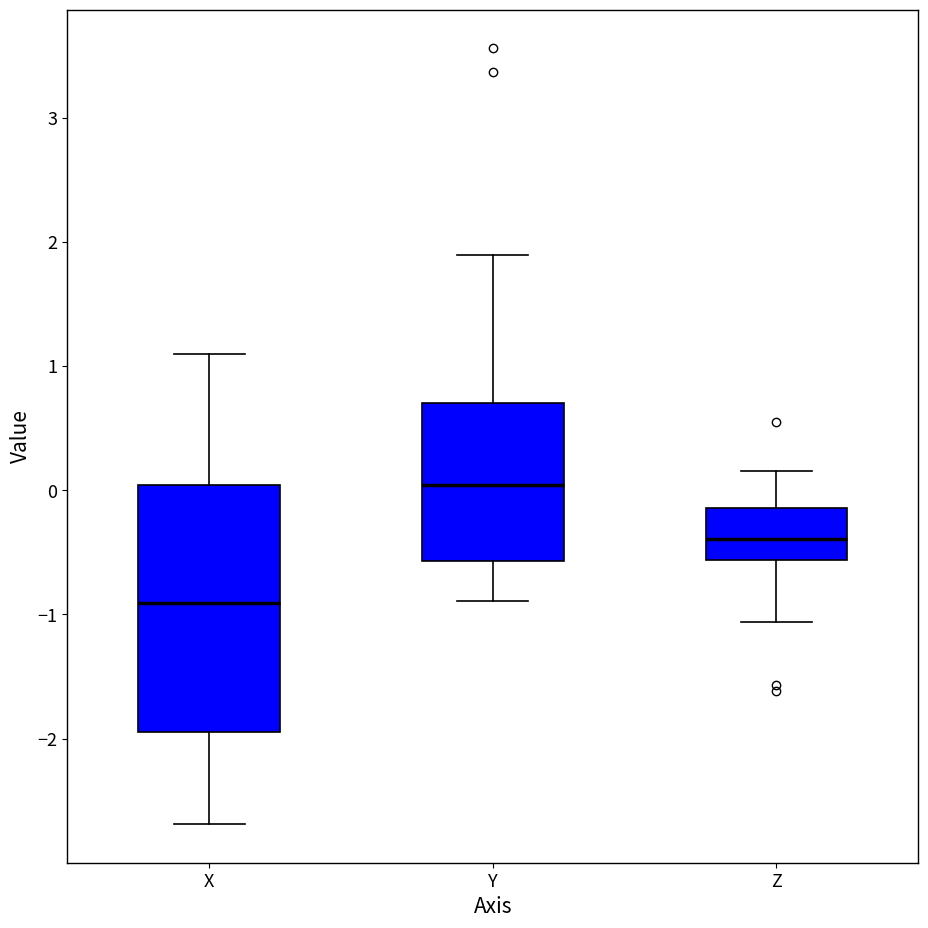

Reading left to right, read every box against the y-axis: the position of its median line, the range the box covers, and the ends of its whiskers. The values are not printed on the chart, so give them approximately, as read against the axis.

X: median -0.9, box -1.9 to 0.0, whiskers -2.7 to 1.1
Y: median 0.0, box -0.6 to 0.7, whiskers -0.9 to 1.9
Z: median -0.4, box -0.6 to -0.1, whiskers -1.1 to 0.2